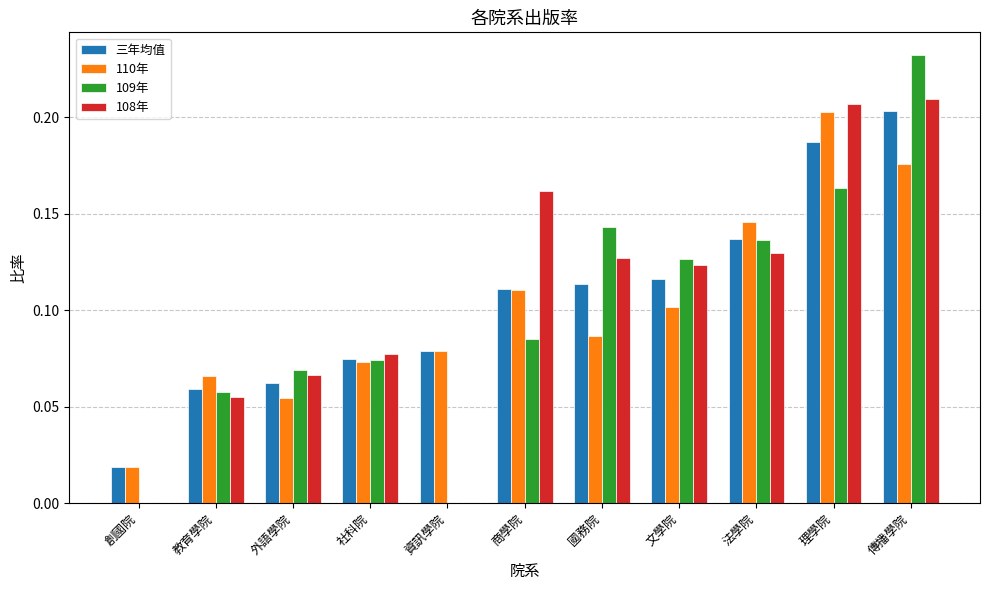

How many 110年 values are between 0 and 1?

11